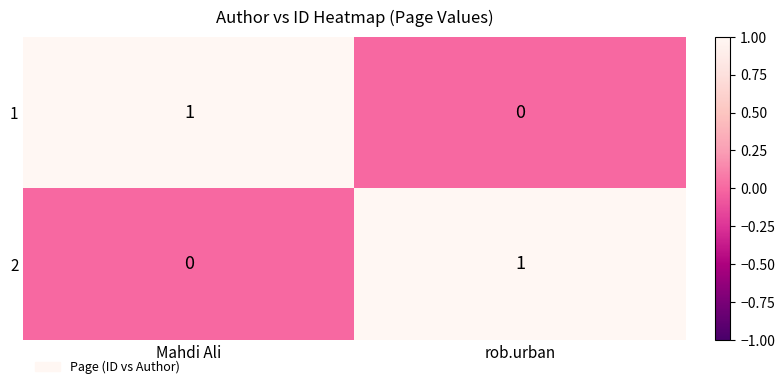

Where is 2 nearest to the value 0?

Mahdi Ali